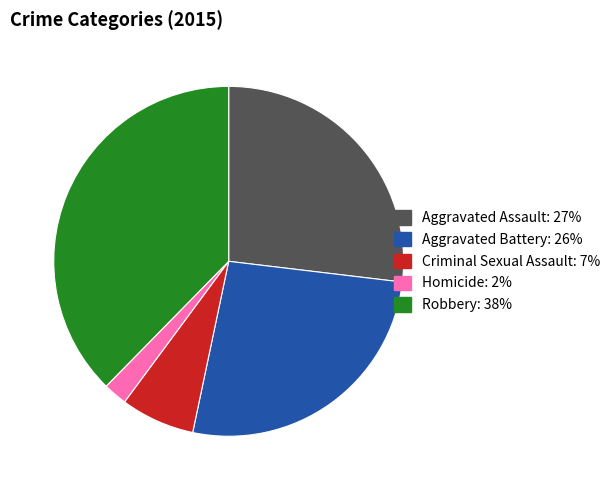

Does any single category account for the majority?

No